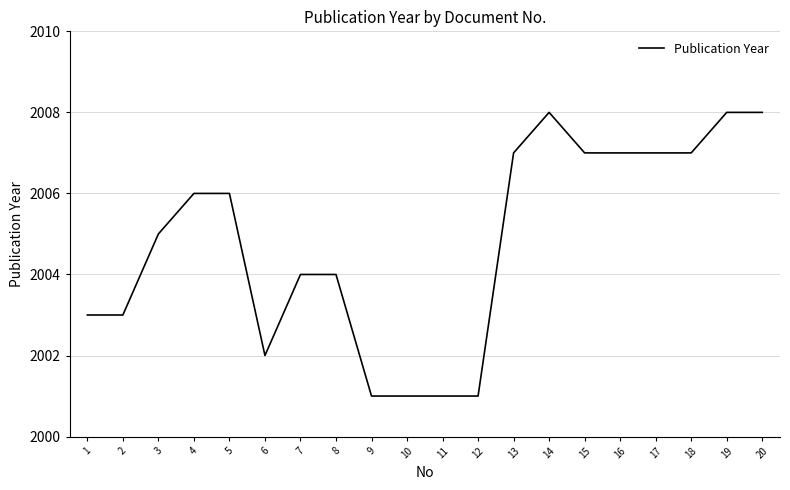

What is the maximum value shown in the chart?

2008